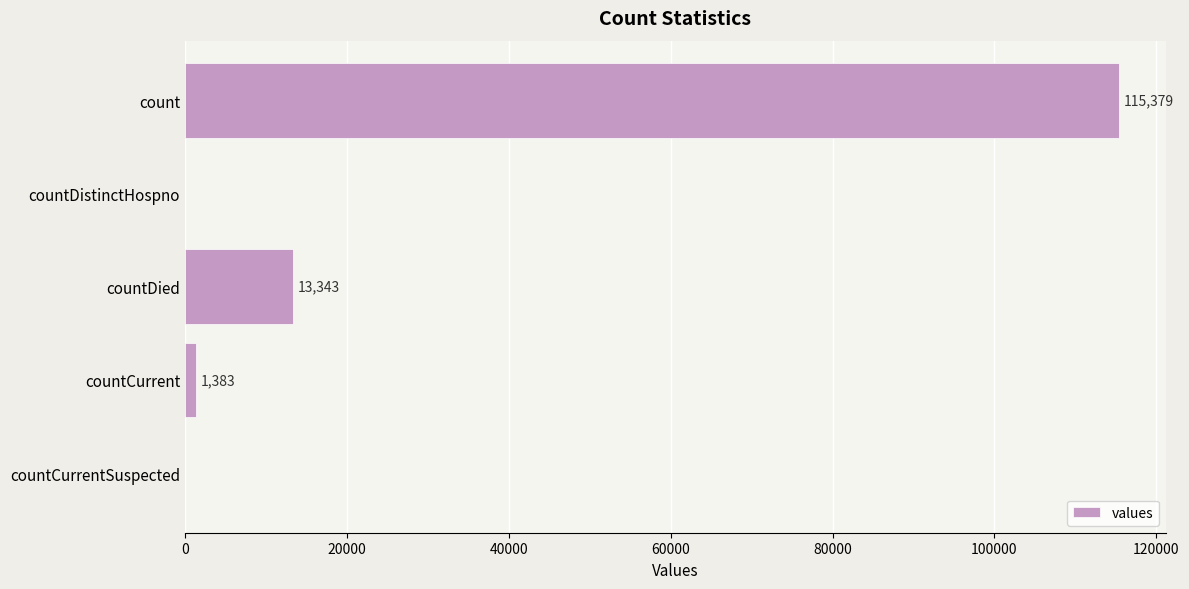

What is the change in value from countDied to countCurrent?

-11960